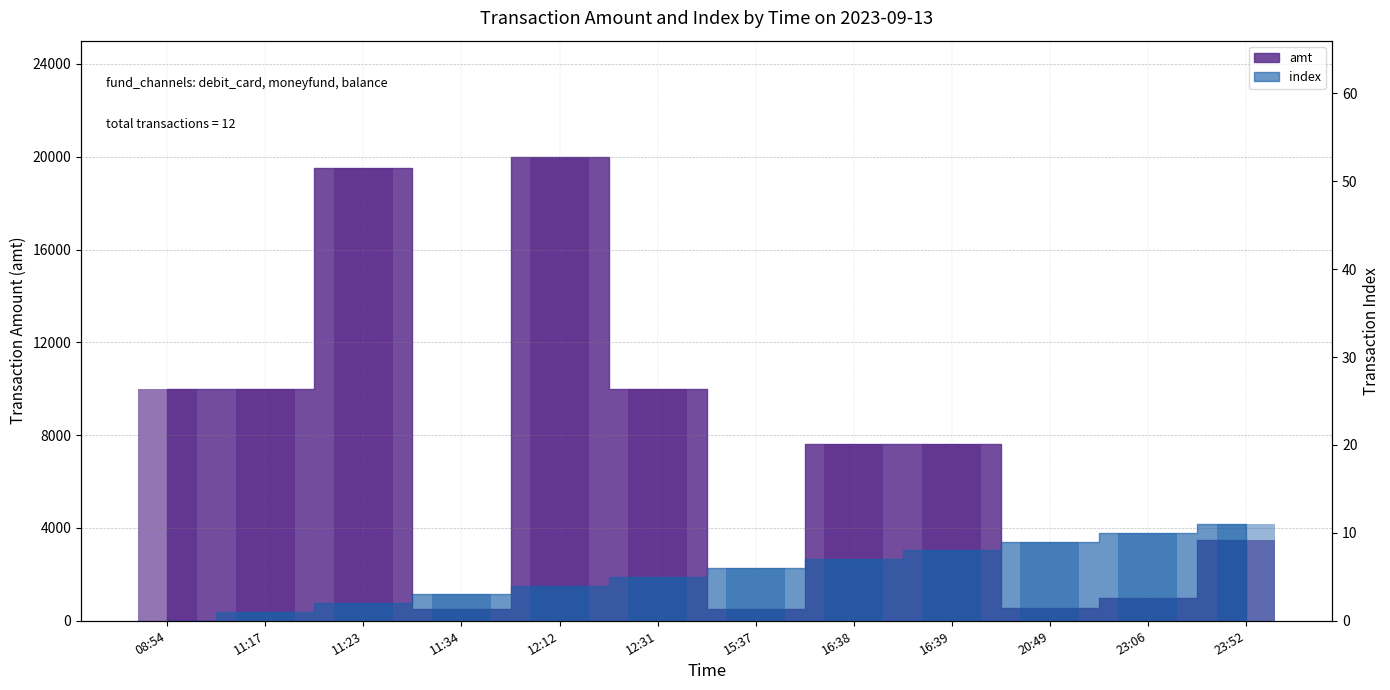

Which category has the lowest value in the amt series?

11:34